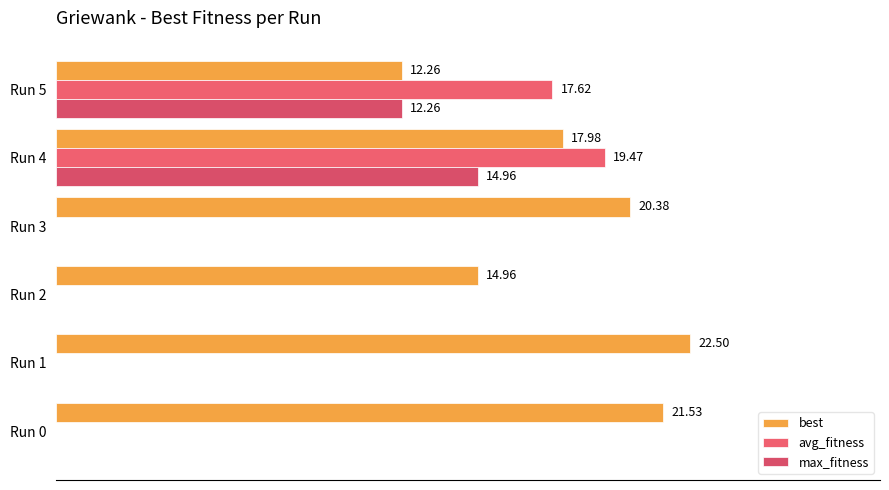

What is the maximum value for max_fitness?

15.0